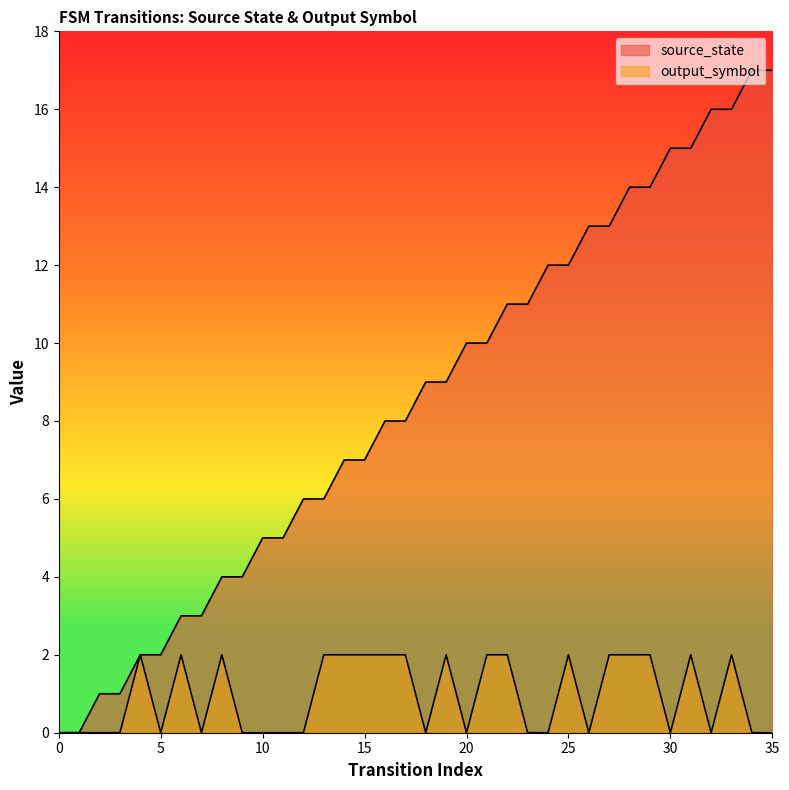

How many categories are shown in the chart?

36